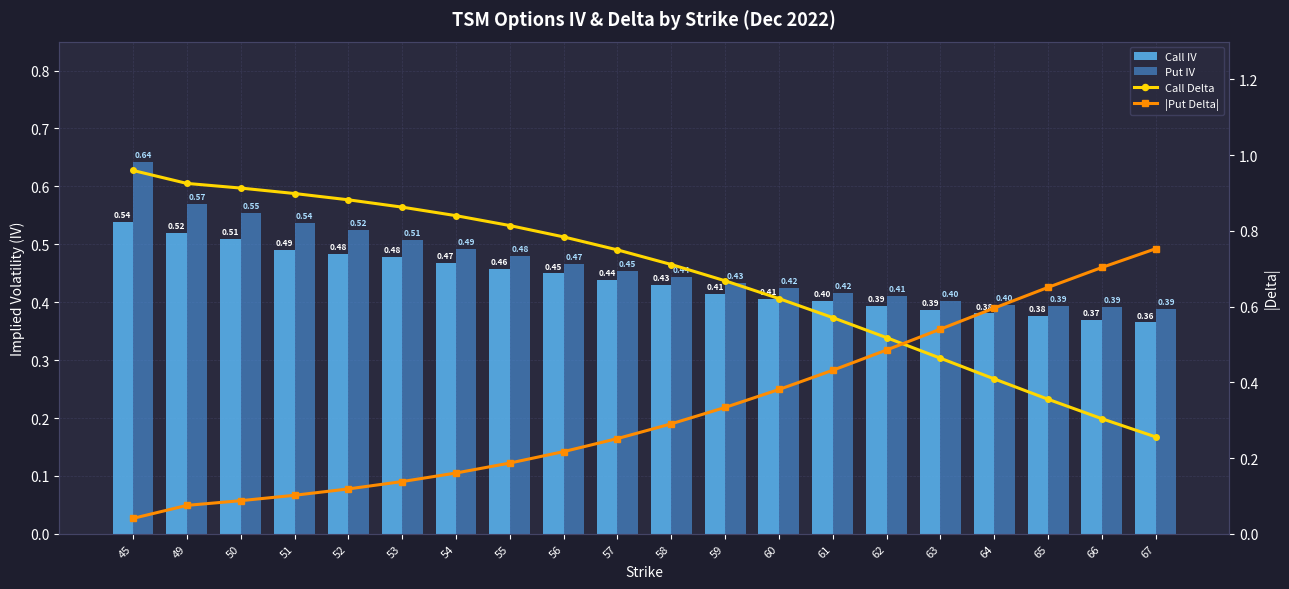

What is the value of the Put IV bar at the 7th from the left?

0.5